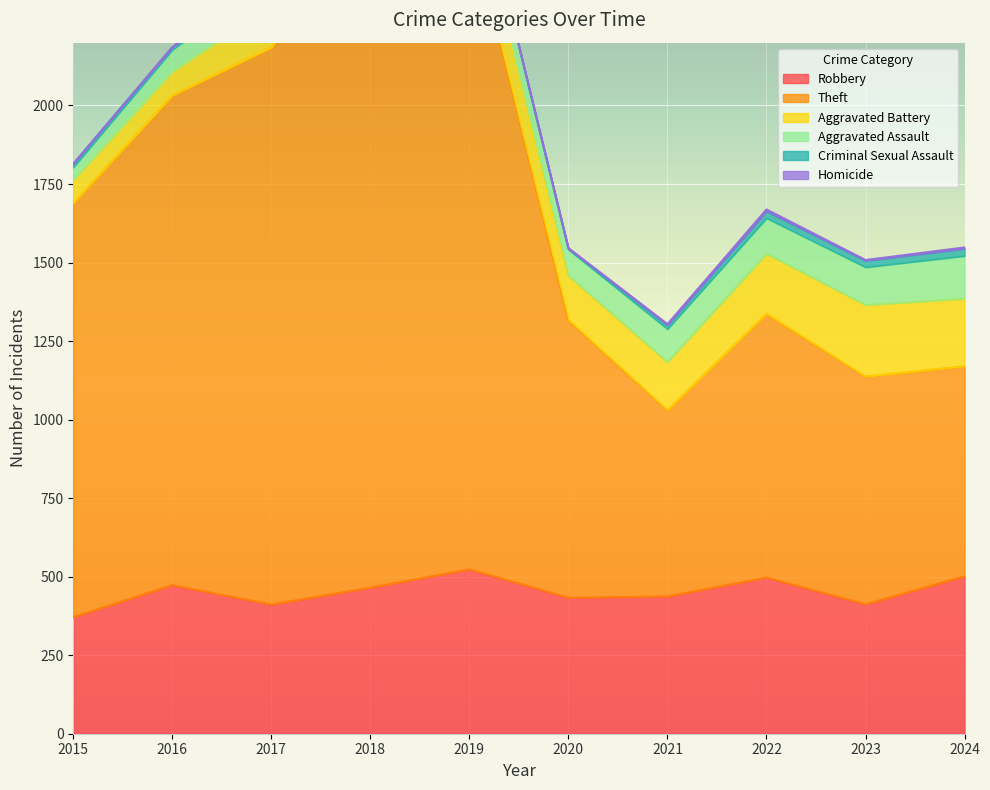

What is the value of the Homicide point at the 9th from the left?

2